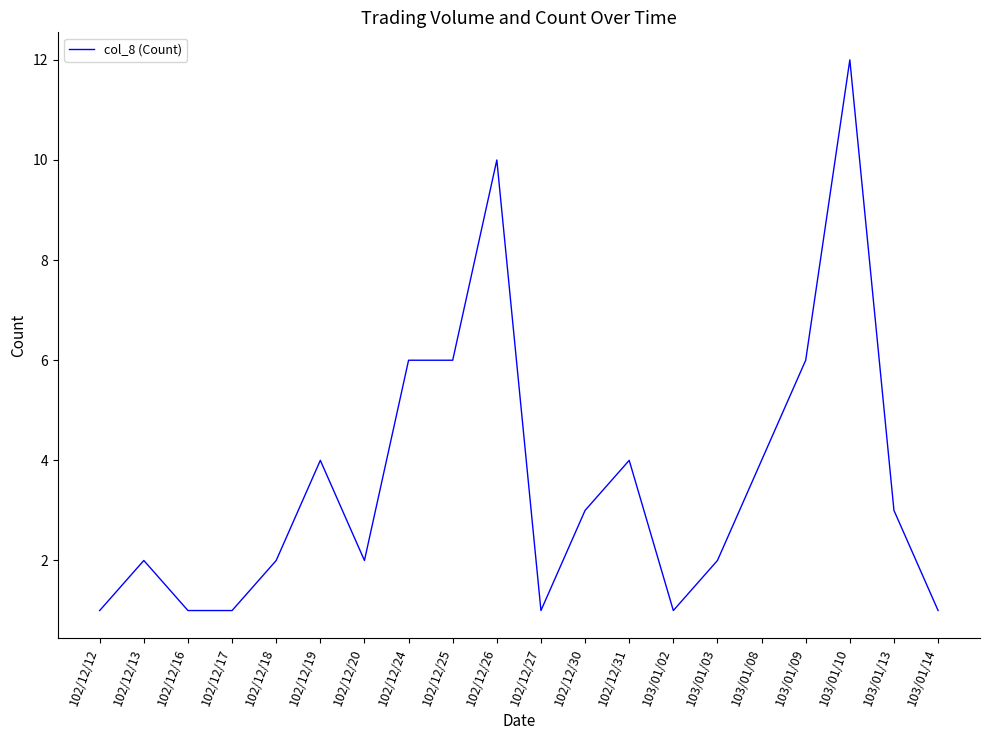

The value at 102/12/16 is 1. True or false?

True